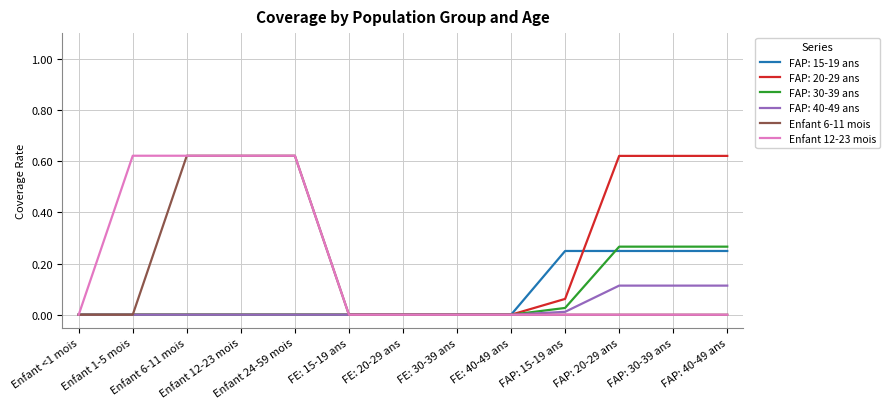

Which series changed the most between FE: 30-39 ans and FAP: 40-49 ans?

FAP: 20-29 ans